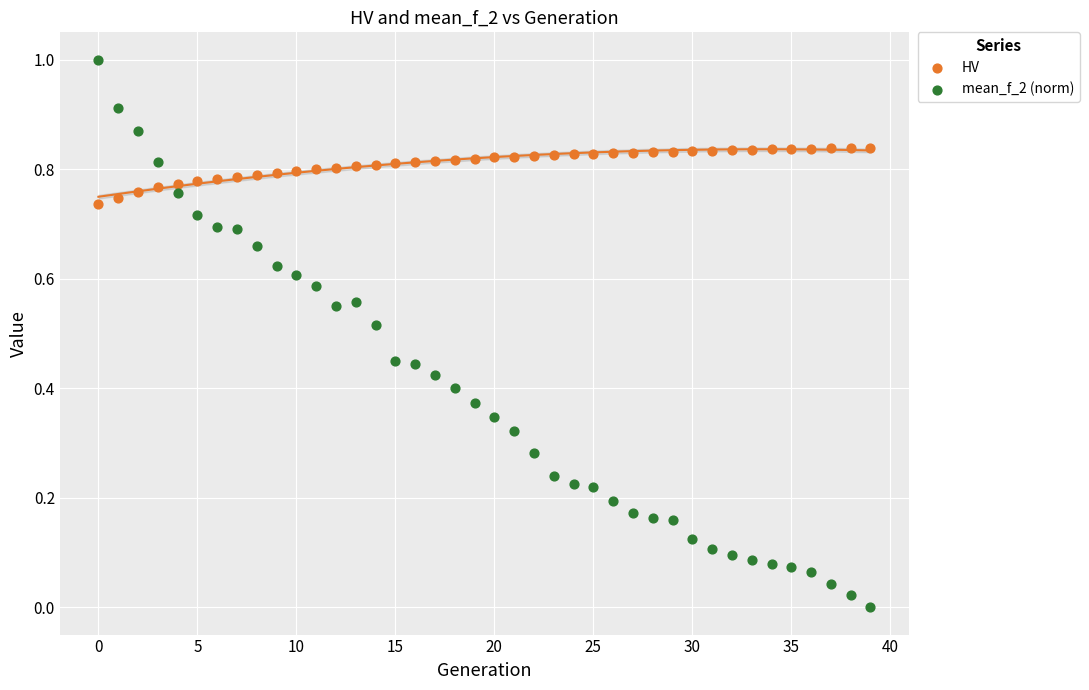

Which series reaches the minimum Y coordinate?

mean_f_2 (norm)